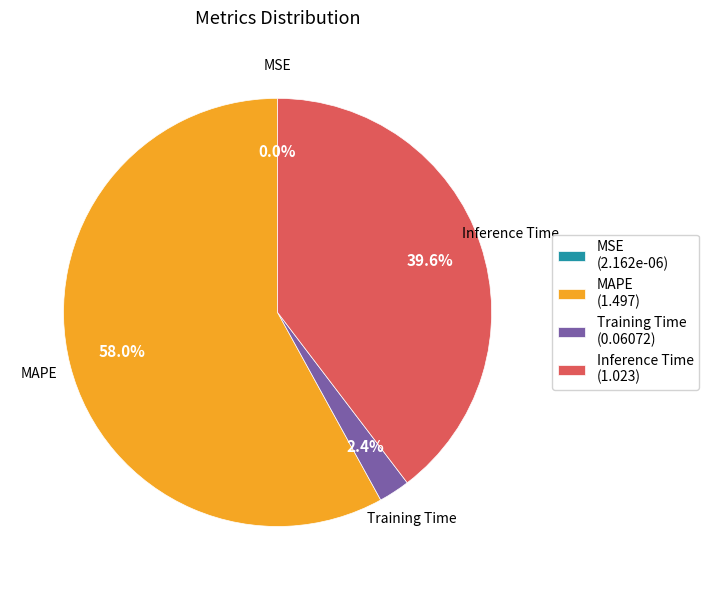

Which slice represents more than half of the pie?

MAPE (1.497)